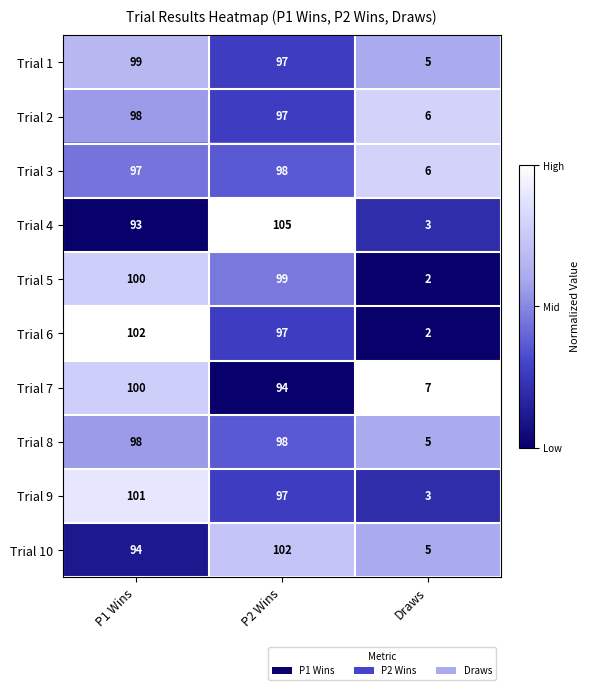

Reading left to right, list all the values displayed in this chart.

Trial 1: 99	97	5
Trial 2: 98	97	6
Trial 3: 97	98	6
Trial 4: 93	105	3
Trial 5: 100	99	2
Trial 6: 102	97	2
Trial 7: 100	94	7
Trial 8: 98	98	5
Trial 9: 101	97	3
Trial 10: 94	102	5